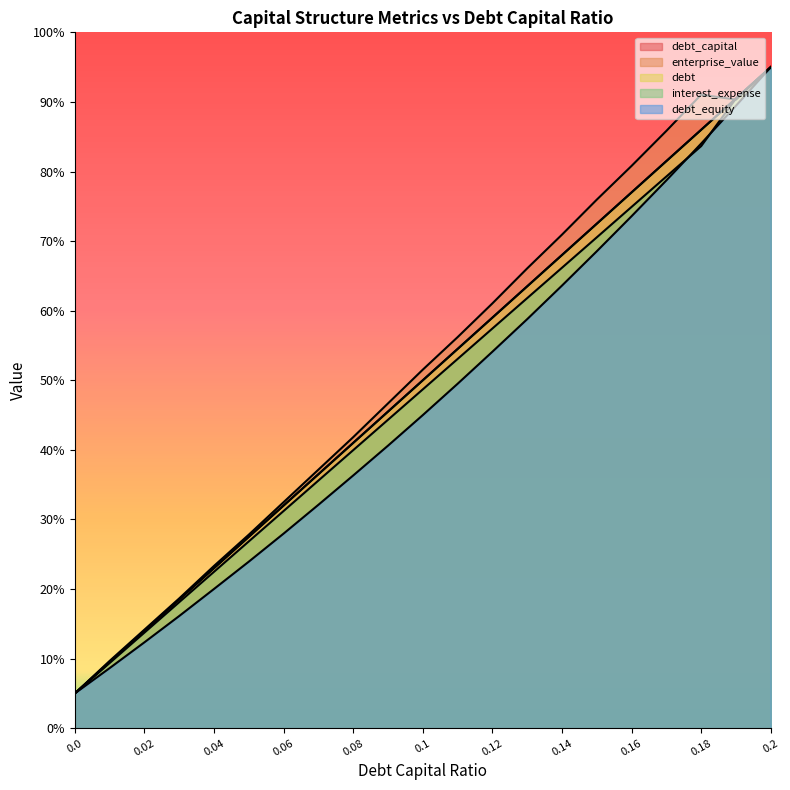

What is the value of the enterprise_value point at the 15th from the left?

70.9